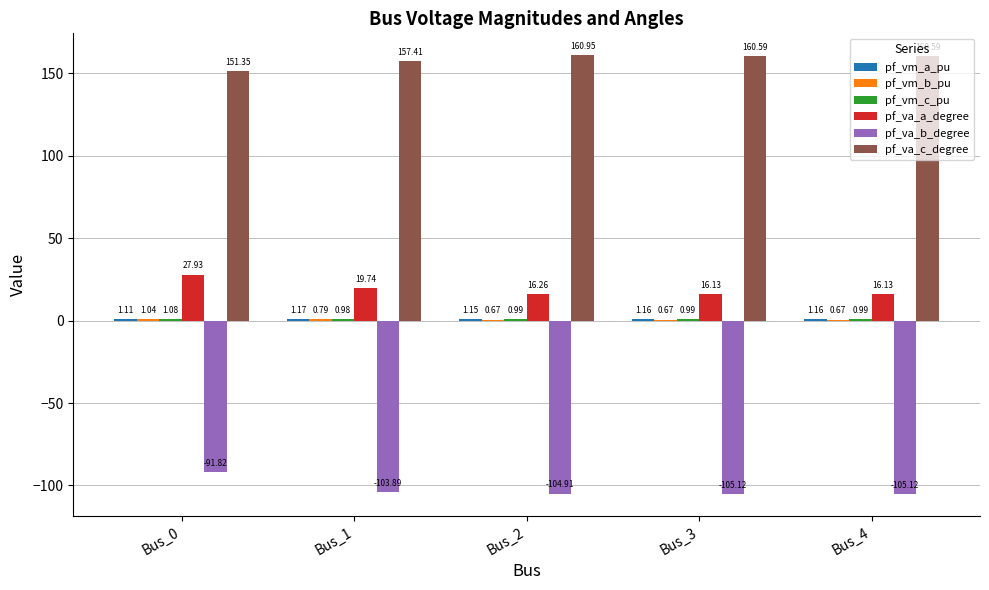

Does the chart contain stacked bars?

No